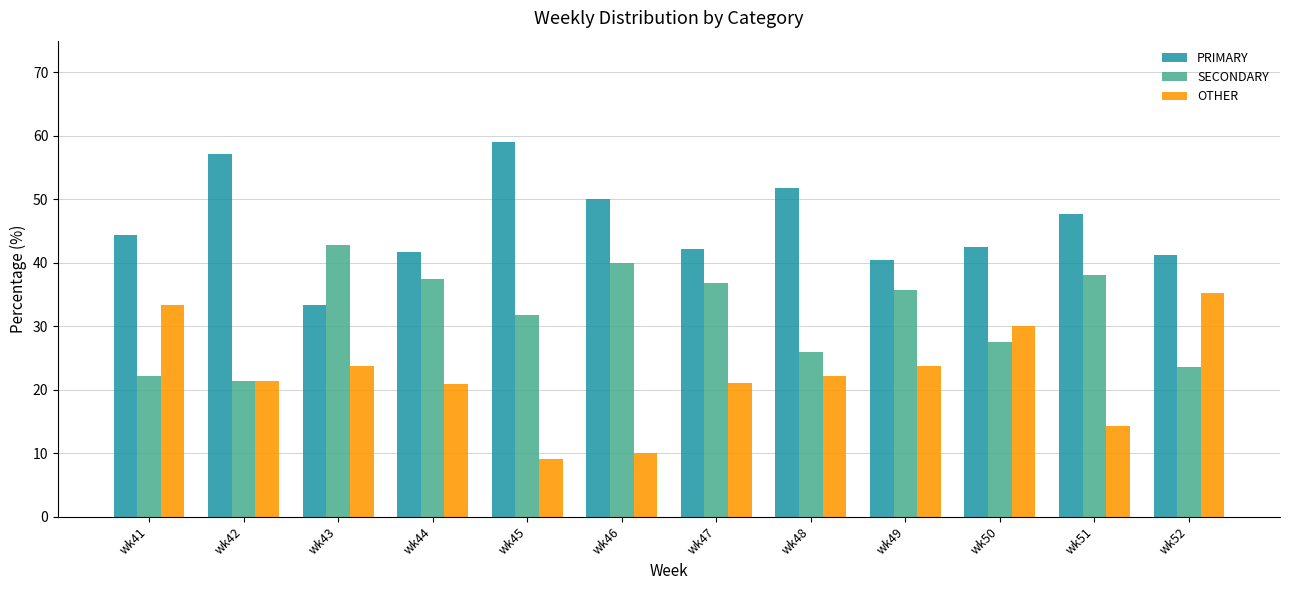

Which category has the lowest value in the PRIMARY series?

wk43